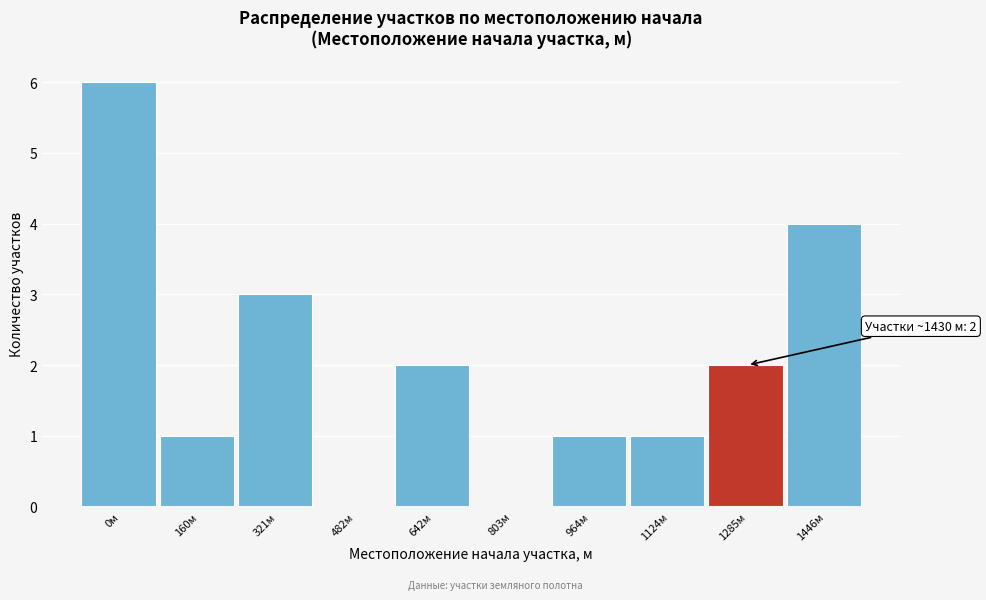

Reading left to right, extract all data points from this chart.

0м=6	160м=1	321м=3	482м=0	642м=2	803м=0	964м=1	1124м=1	1285м=2	1446м=4